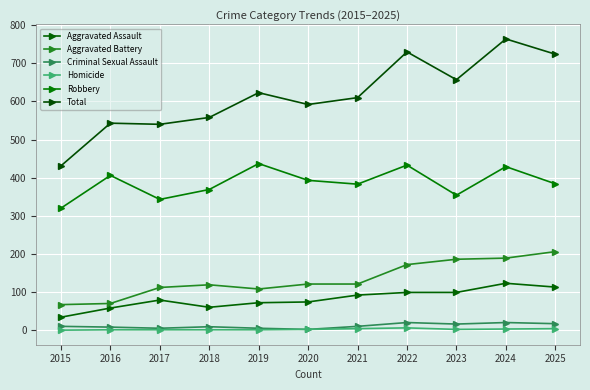

What value does the Robbery series have at 2024?

429